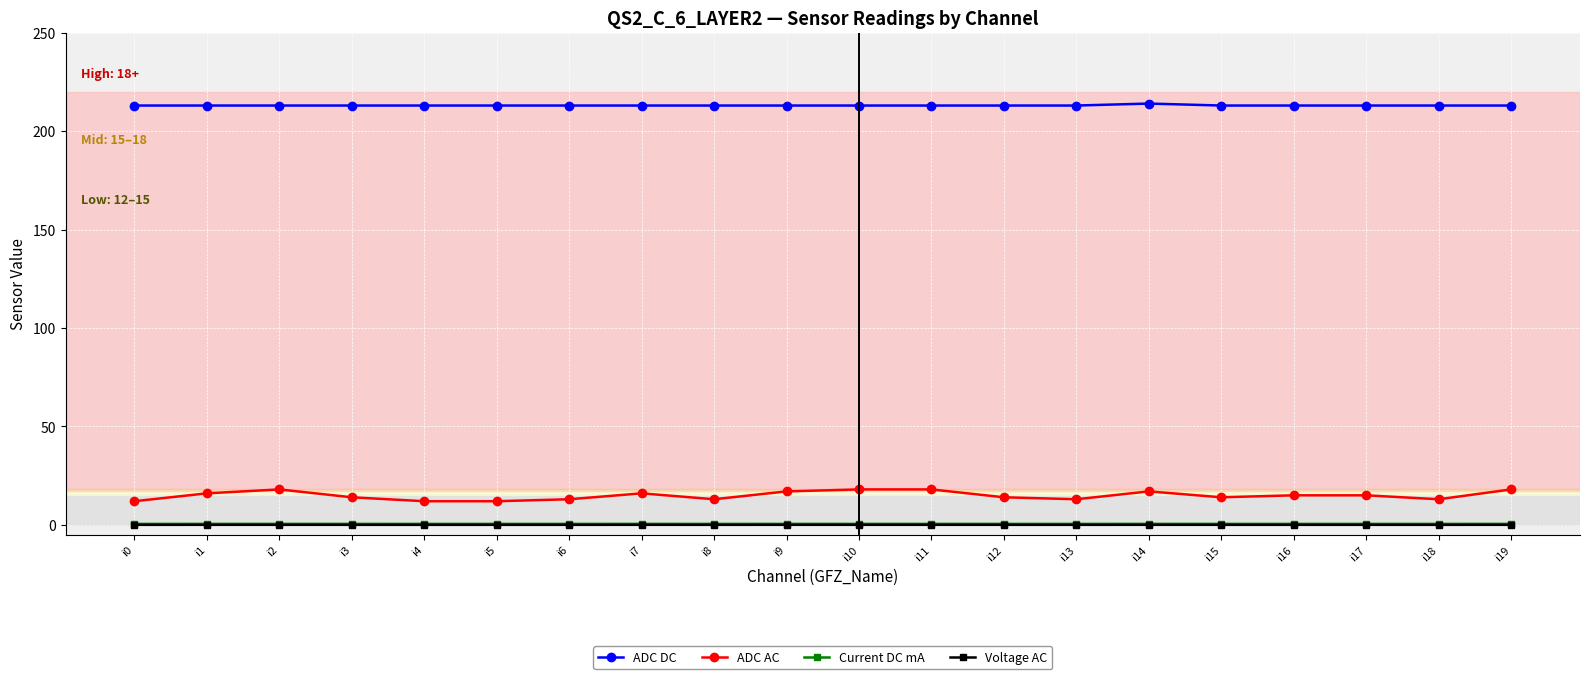

What is the sum of the ADC AC values at i16 and i6?

28.0